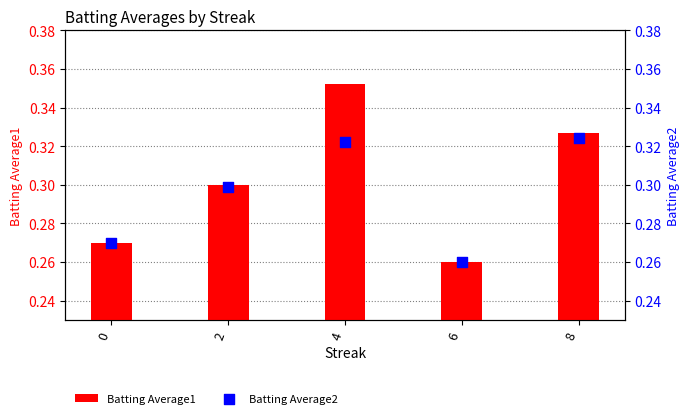

At which category is the sum across all series the highest?

4